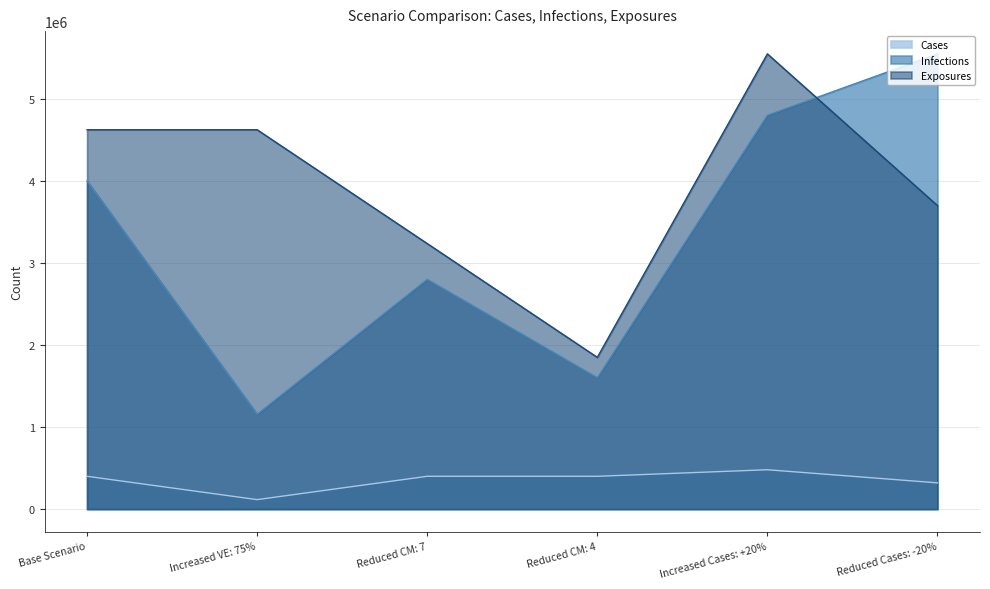

Where does the Cases series first go above 400000?

Increased Cases: +20%